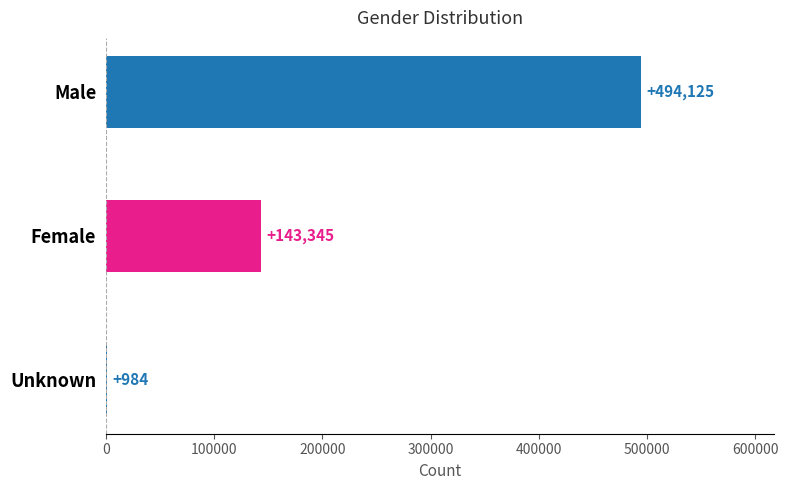

Reading bottom to top, what are all the values shown in this chart?

Unknown=984	Female=143345	Male=494125